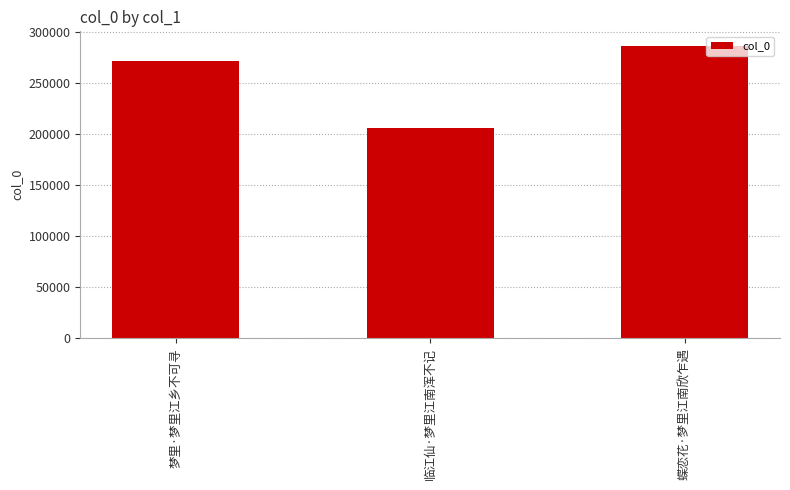

Between 梦里·梦里江乡不可寻 and 蝶恋花·梦里江南欣乍遇, which is larger?

蝶恋花·梦里江南欣乍遇